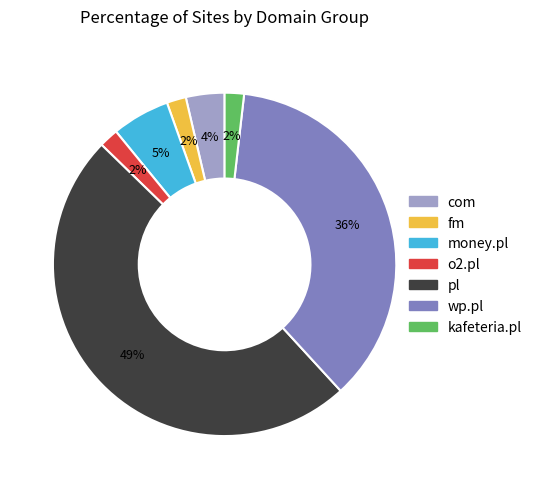

Does any single category account for the majority?

No